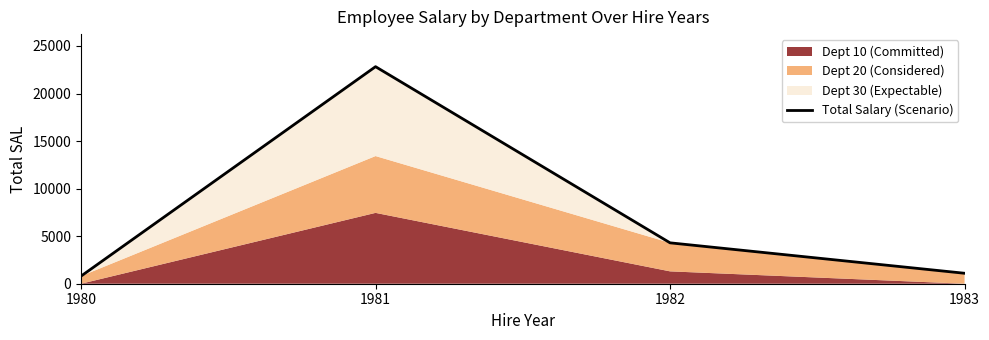

What is the sum of all values?

29025